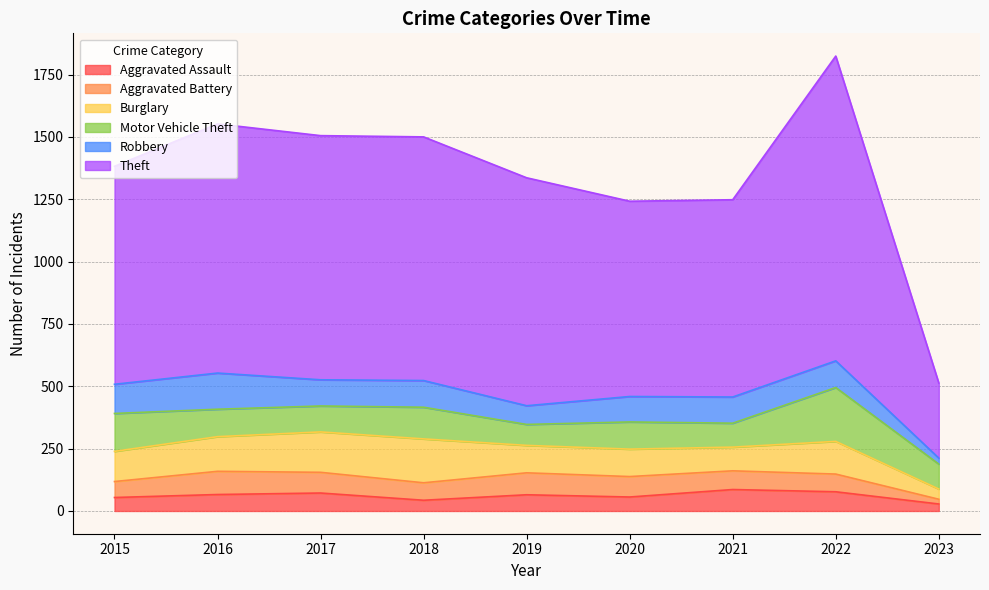

Where does the Aggravated Assault series first go above 65?

2016